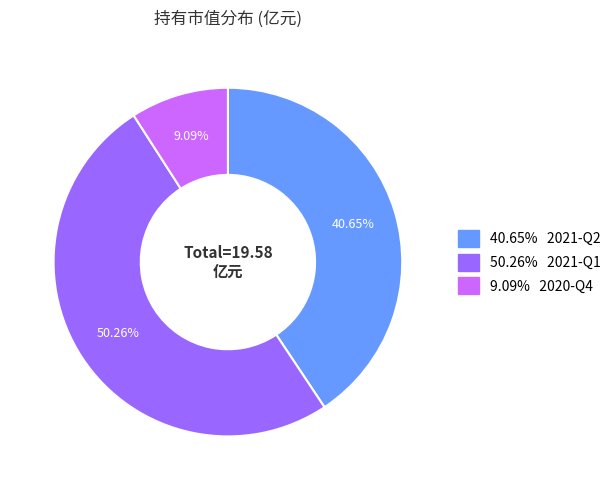

How many slices are in this pie chart?

3